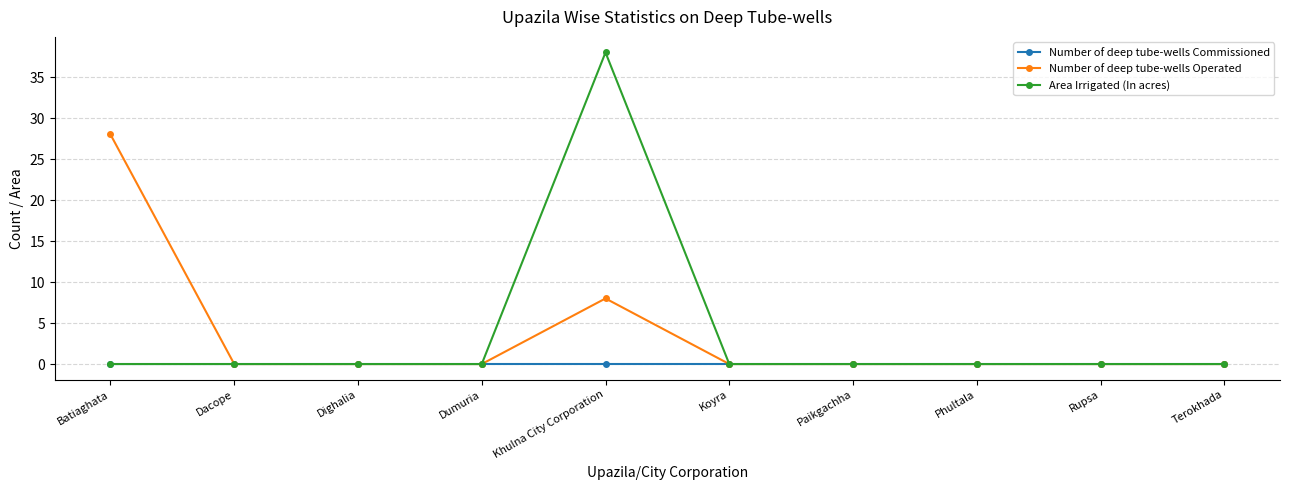

Which series has the widest spread of values?

Area Irrigated (In acres)